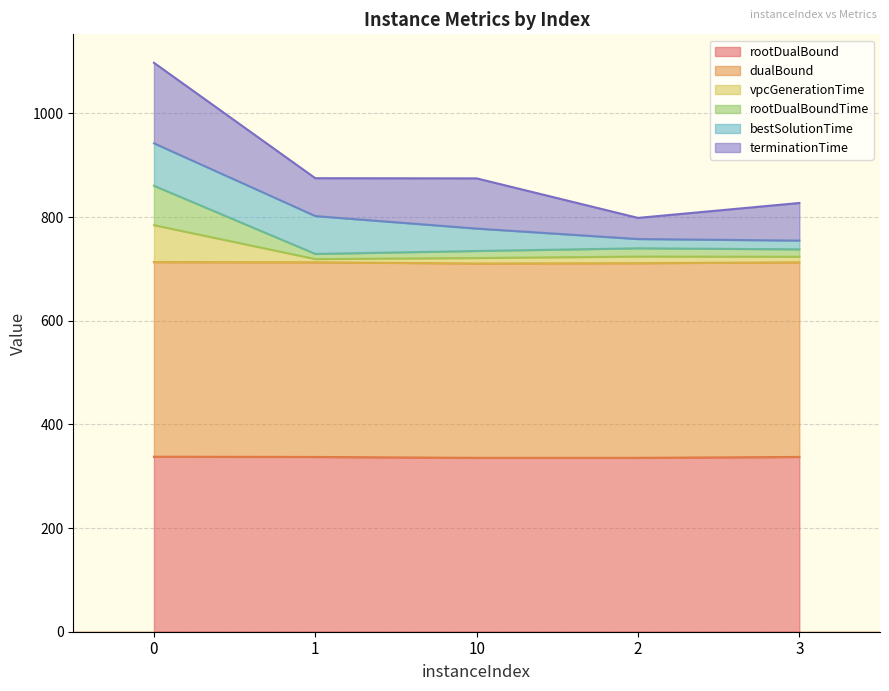

Does the chart display data point markers on the line(s)?

No